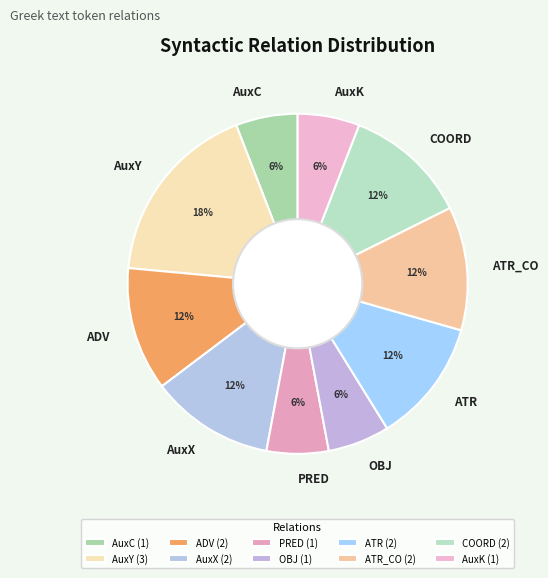

What is the ratio of the value at COORD to the value at AuxY?

0.7